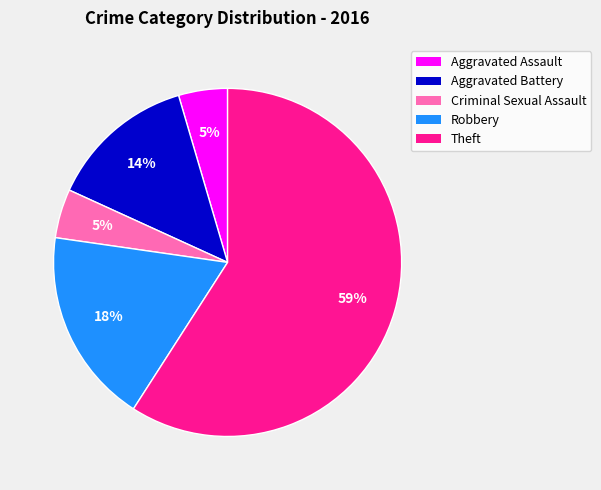

What is the largest slice in the pie chart?

Theft